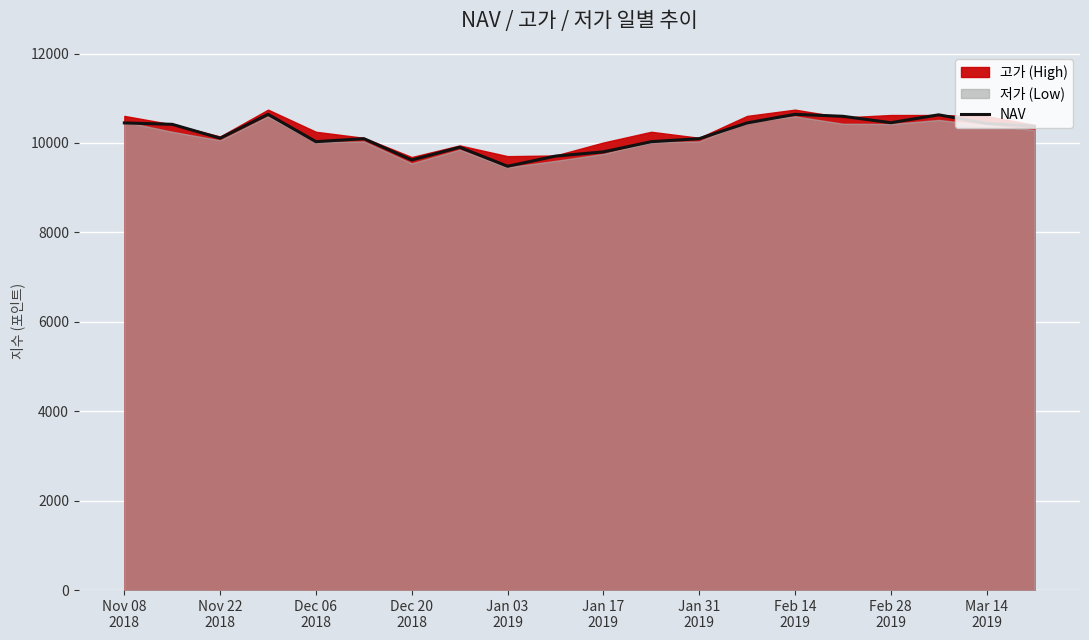

How many categories are shown in the chart?

20